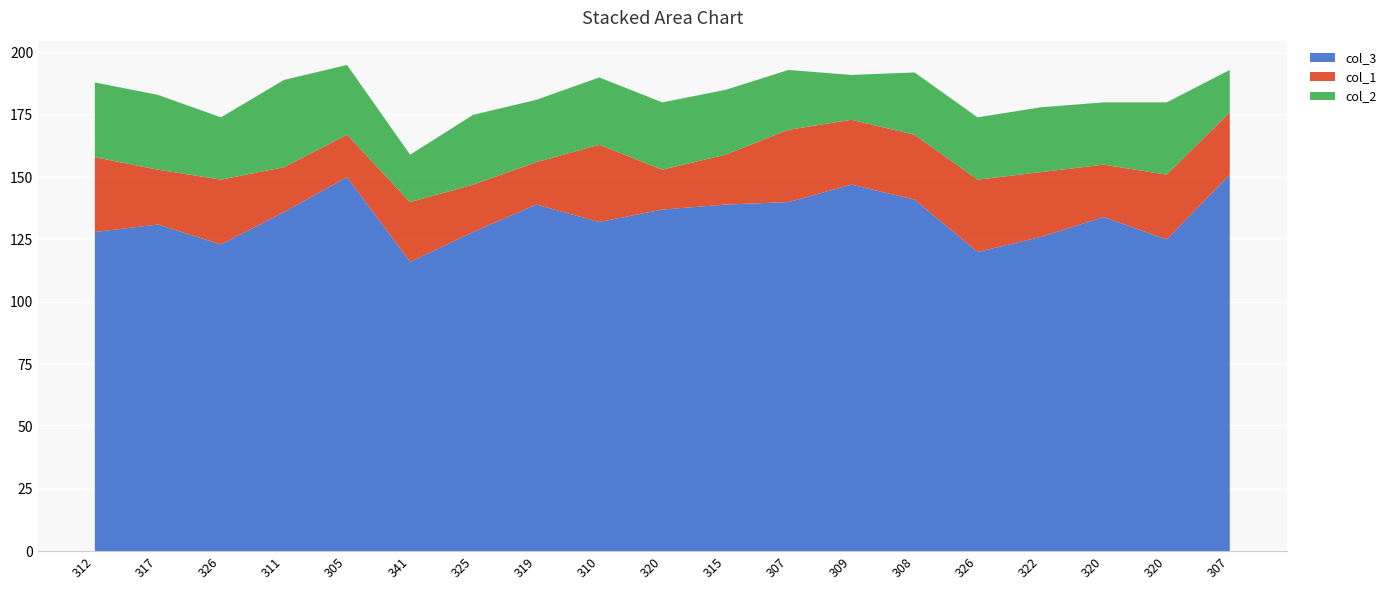

Reading left to right, list all the values displayed in this chart.

col_3: 312=128	317=131	326=123	311=136	305=150	341=116	325=128	319=139	310=132	320=137	315=139	307=140	309=147	308=141	326=120	322=126	320=134	320=125	307=151
col_1: 312=30	317=22	326=26	311=18	305=17	341=24	325=19	319=17	310=31	320=16	315=20	307=29	309=26	308=26	326=29	322=26	320=21	320=26	307=25
col_2: 312=30	317=30	326=25	311=35	305=28	341=19	325=28	319=25	310=27	320=27	315=26	307=24	309=18	308=25	326=25	322=26	320=25	320=29	307=17